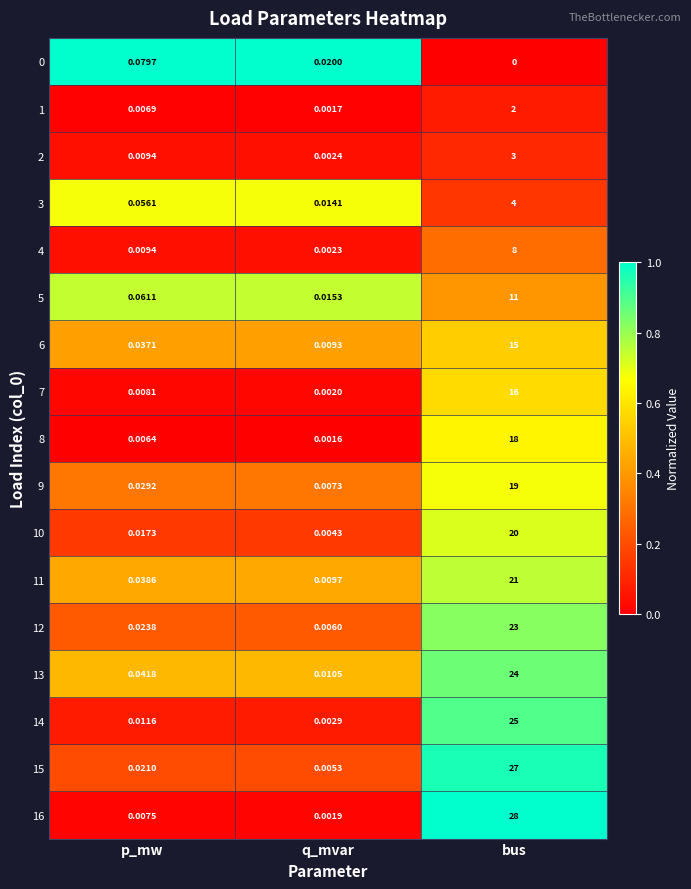

List the labels in order of 13 value, smallest first.

q_mvar, p_mw, bus